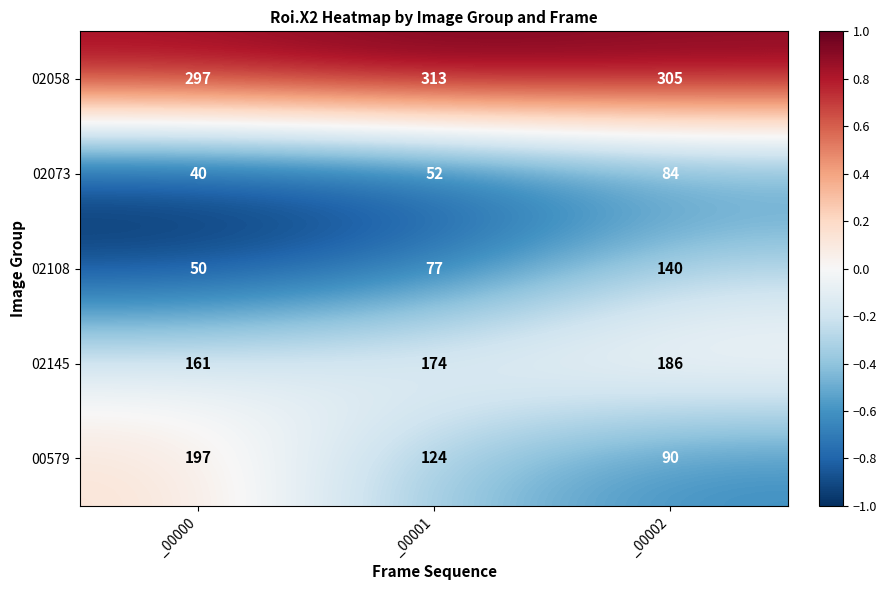

Which series changed the most between _00001 and _00002?

02108